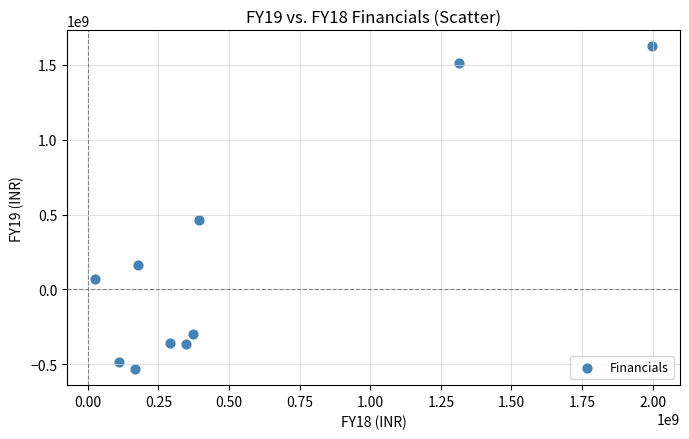

What is the average X value?

519929000